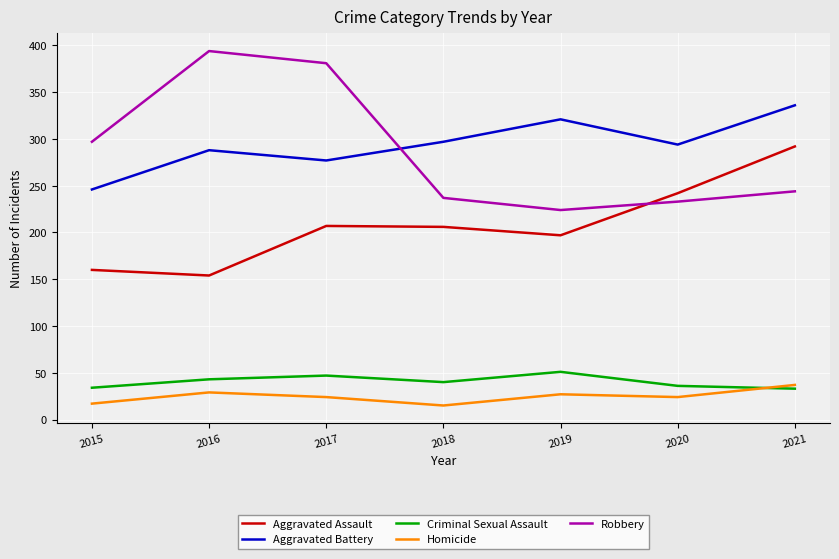

Which category has the highest value across all series?

2016